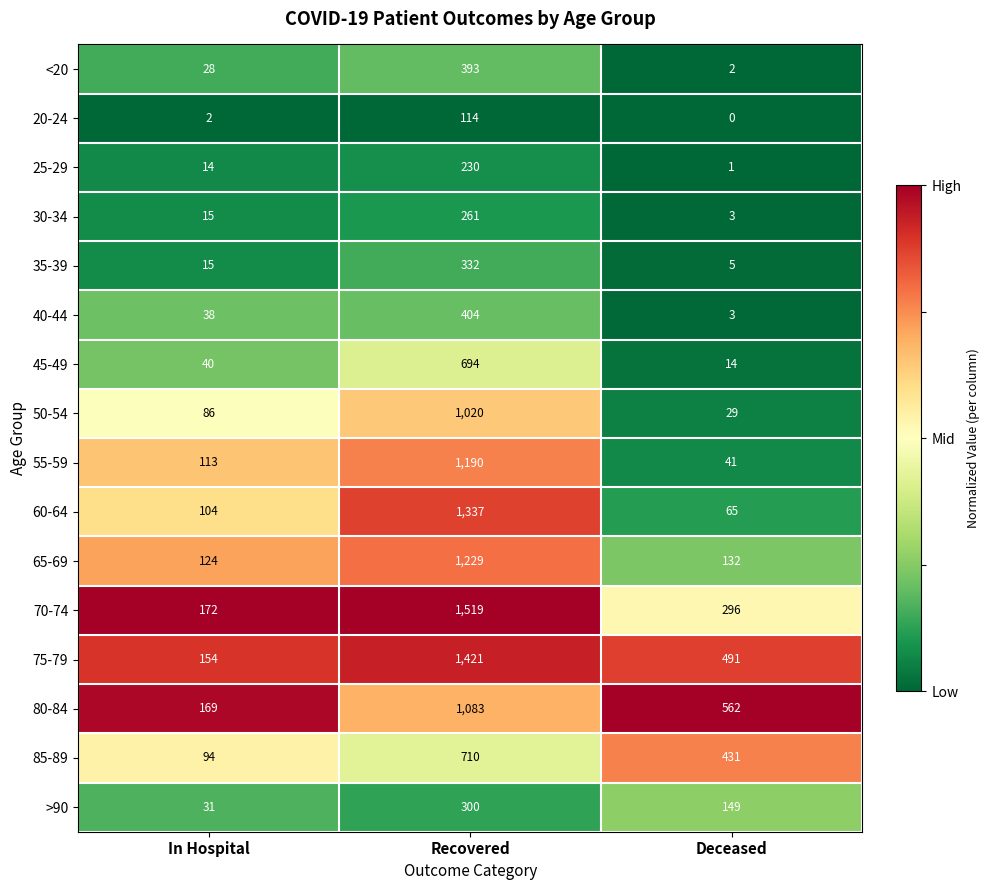

At which category does the chart reach its minimum across all series?

Deceased